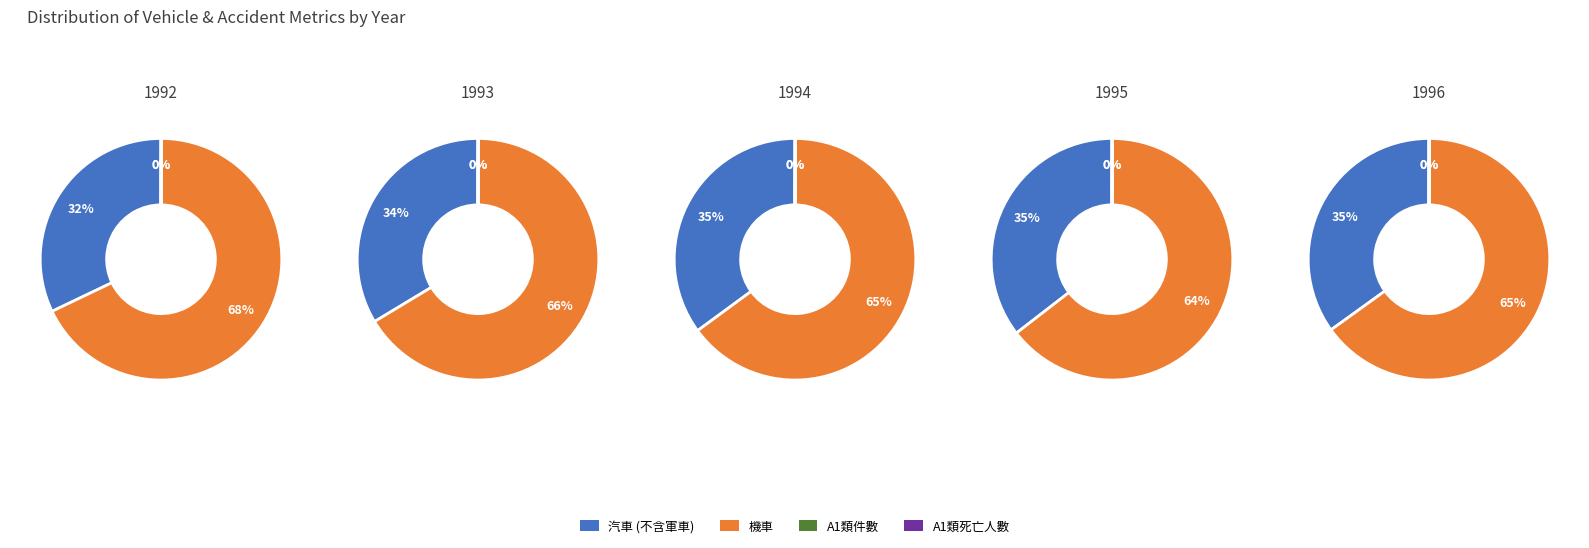

What is the spread (max minus min) of values at 1993?

7867396